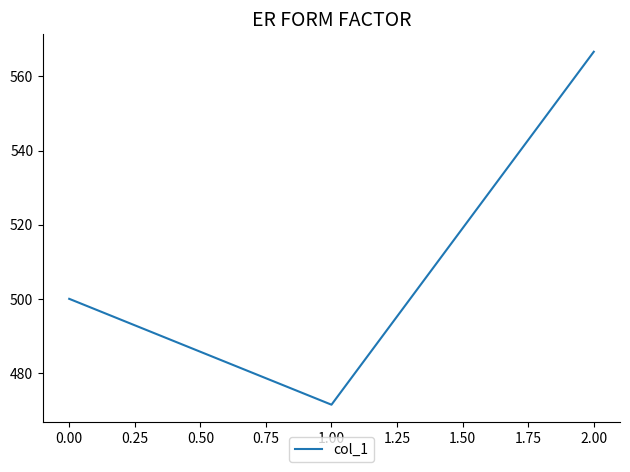

True or false: the data shows 500.0 at 0.00.

True